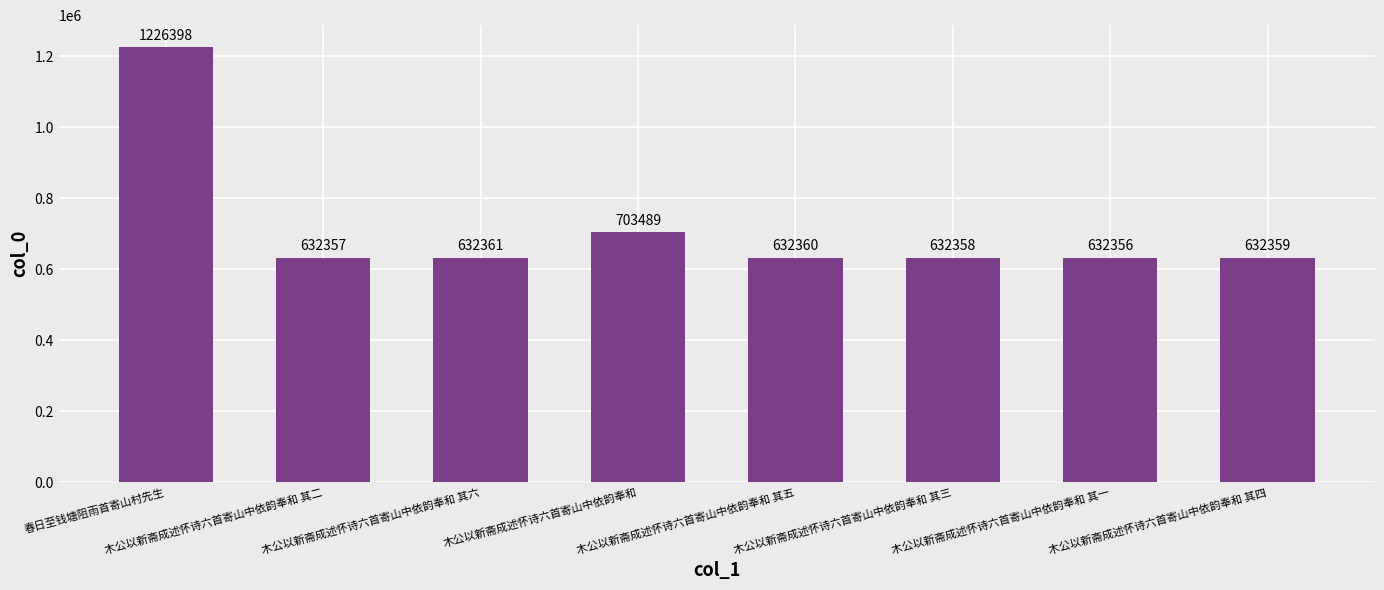

Which has a higher value, 木公以新斋成述怀诗六首寄山中依韵奉和 其二 or 木公以新斋成述怀诗六首寄山中依韵奉和 其五?

木公以新斋成述怀诗六首寄山中依韵奉和 其五